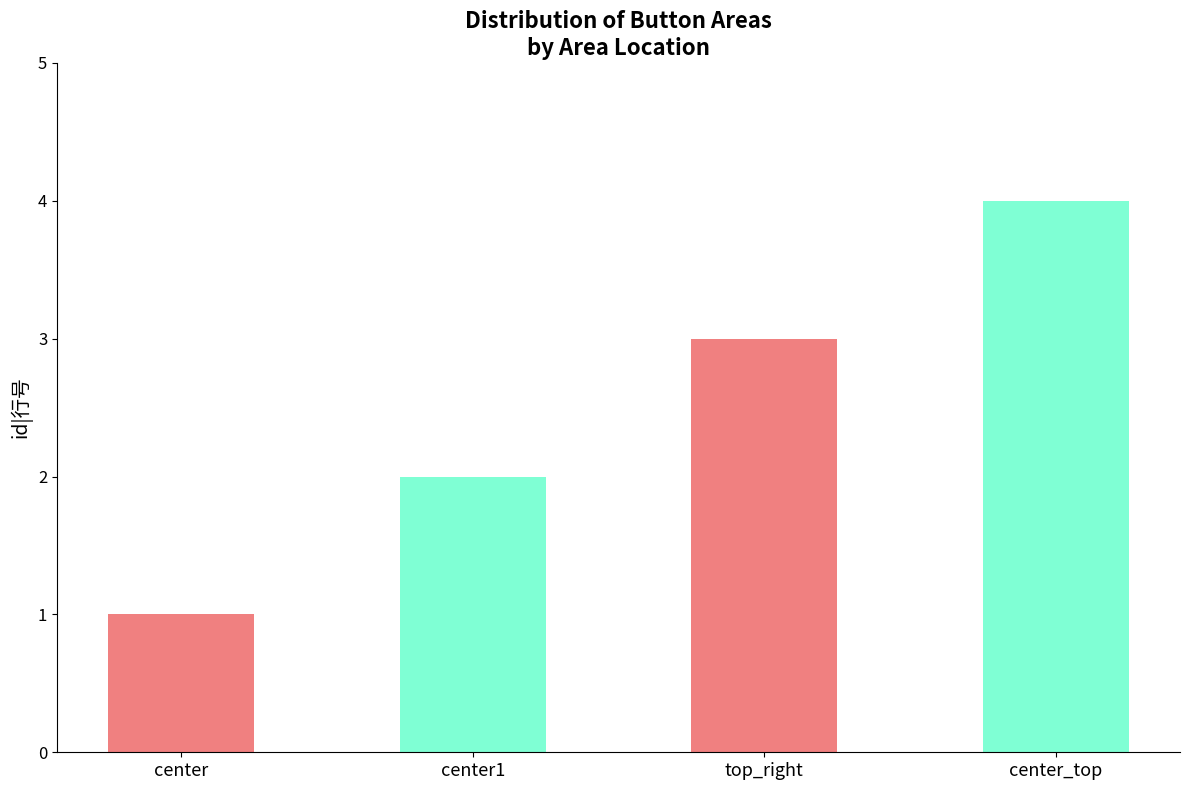

What is the label of the 3rd bar from the left?

top_right